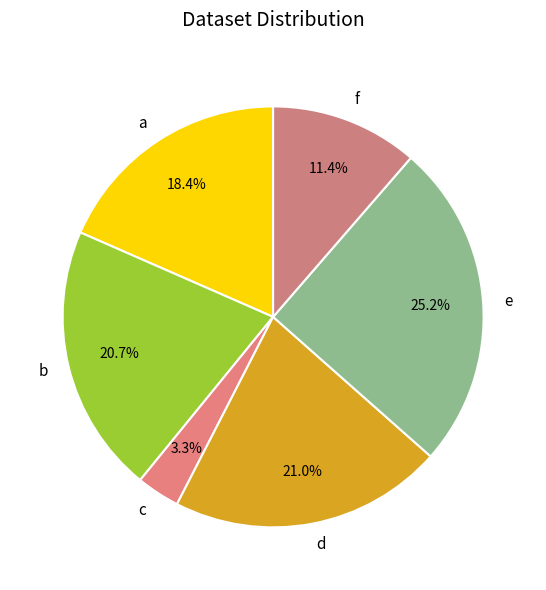

Is c the majority of the pie?

No